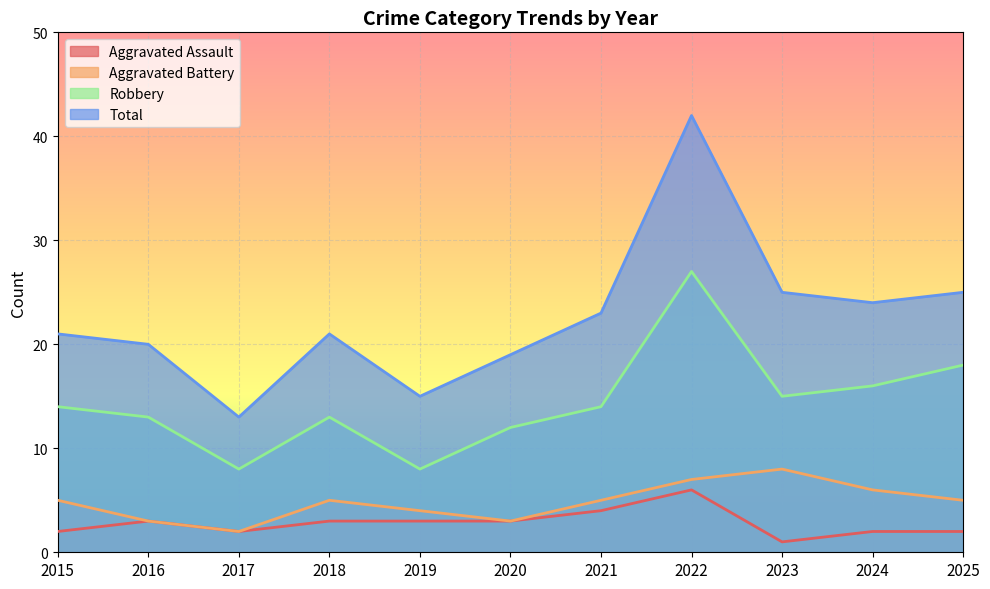

In Aggravated Battery, how many points are higher than both neighbors (excluding endpoints)?

2